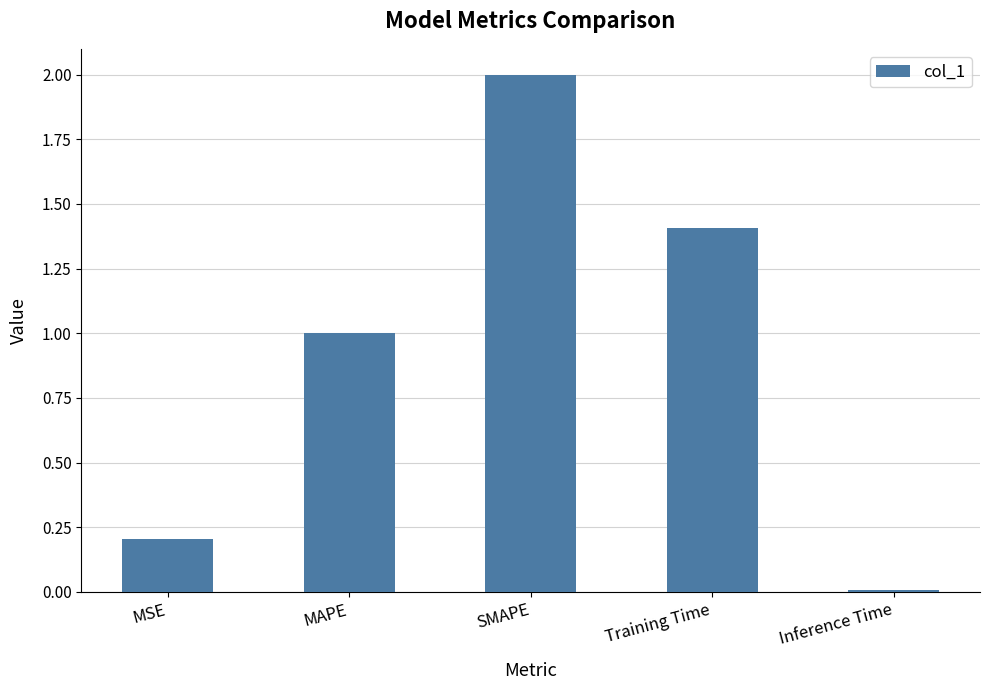

What is the sum of all values?

4.6